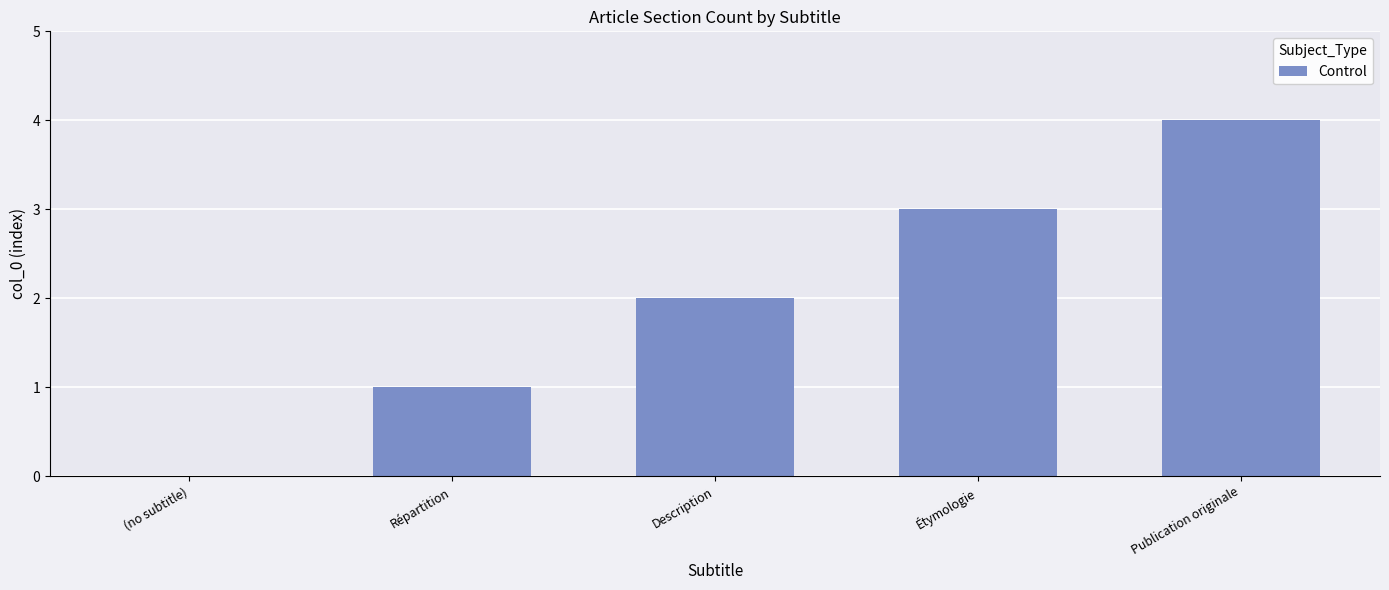

What is the sum of the values at Description and Publication originale?

6